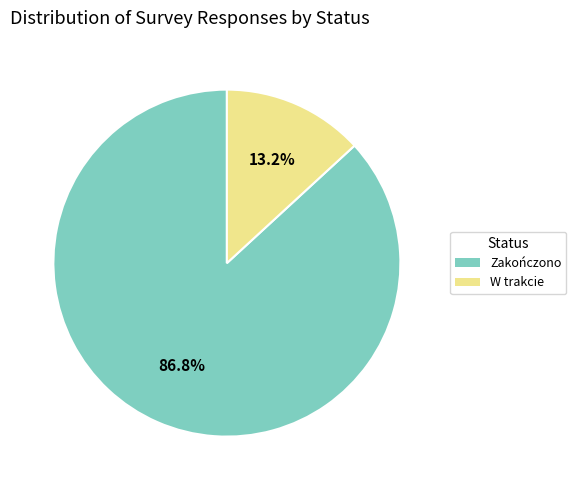

To the nearest percent, what is the average slice percentage?

50%